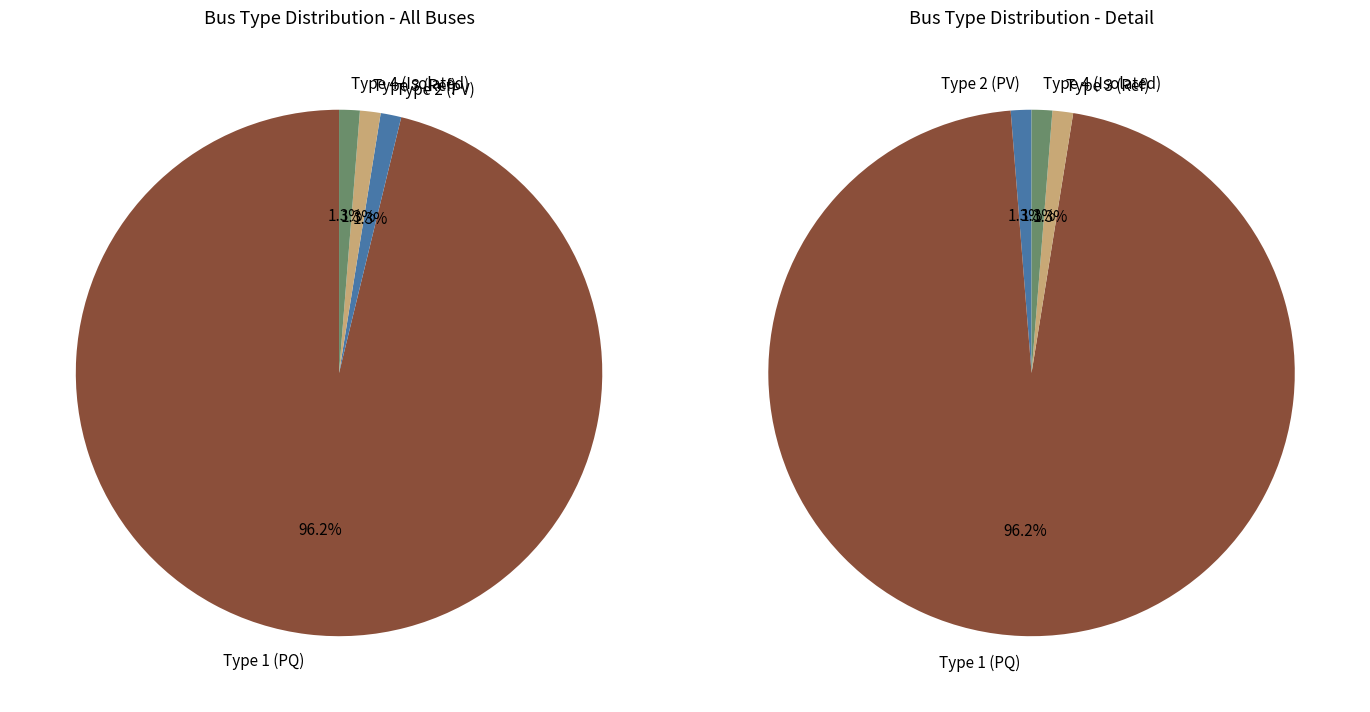

How many segments does this pie chart have?

4